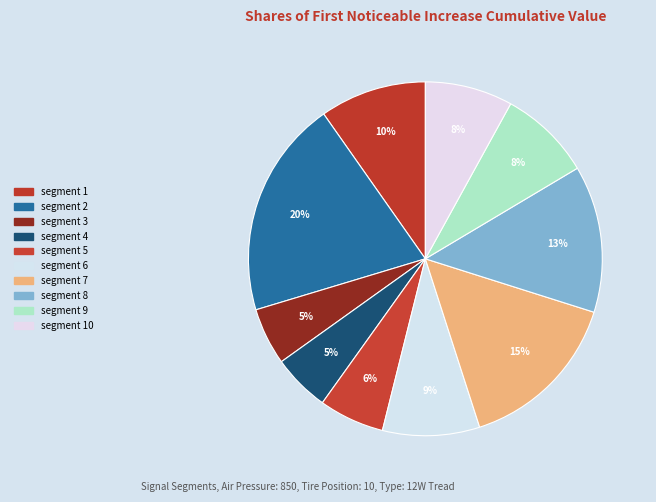

Which category has the biggest portion of the pie?

segment 2